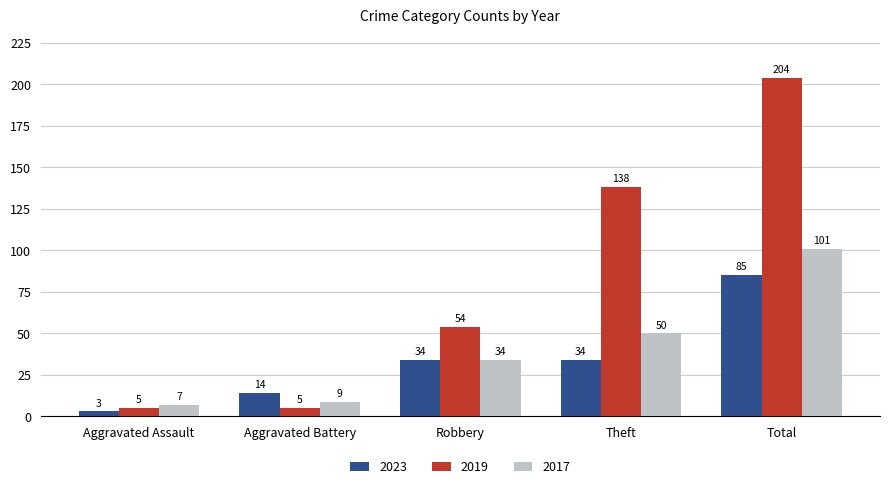

Which label corresponds to the largest value in the chart?

Total